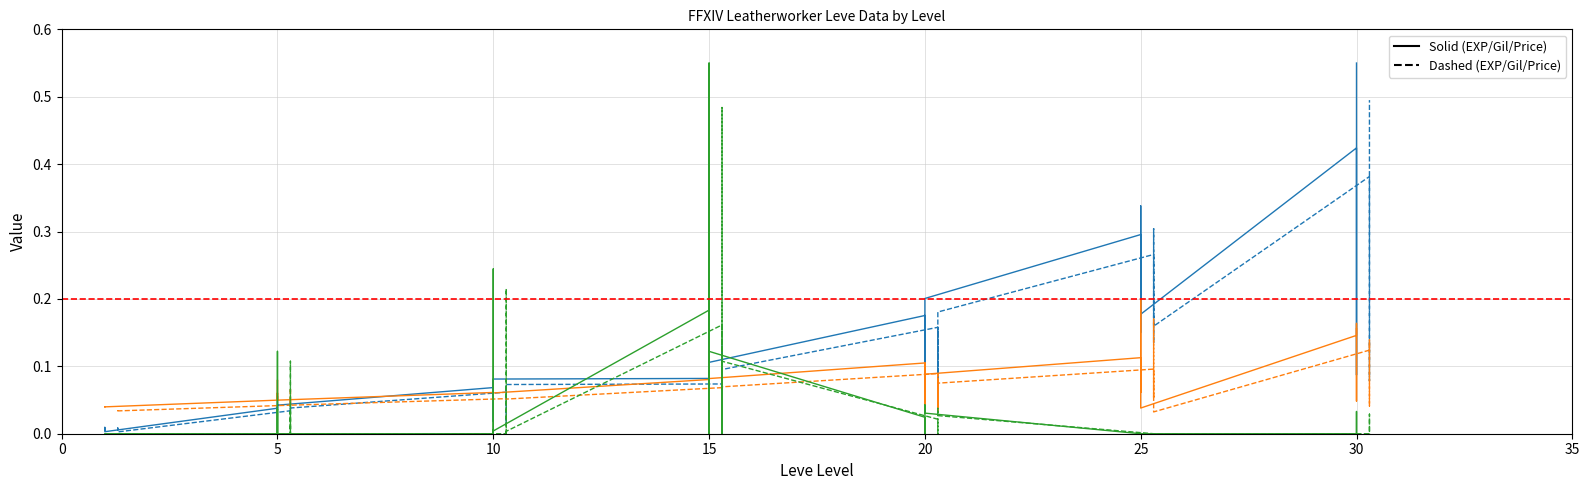

How many Leve Gil values are between 0 and 1?

40